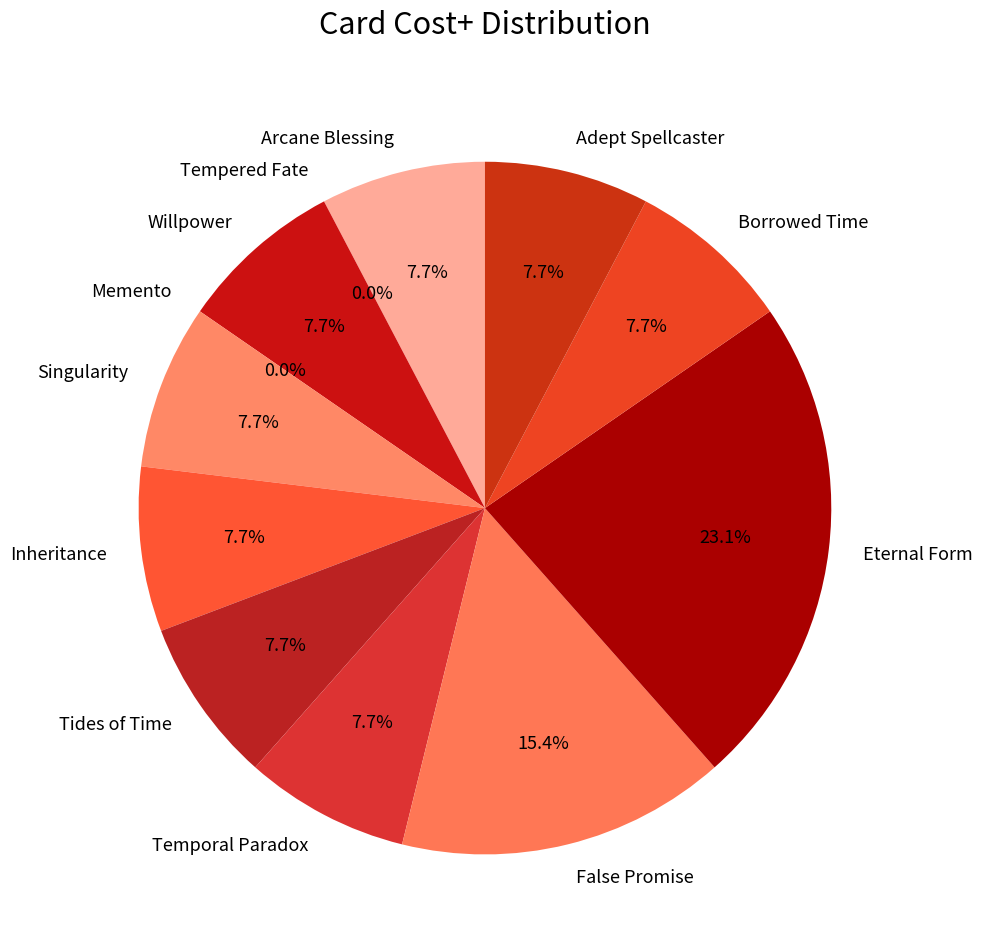

True or false: Inheritance accounts for 8% of the total.

True